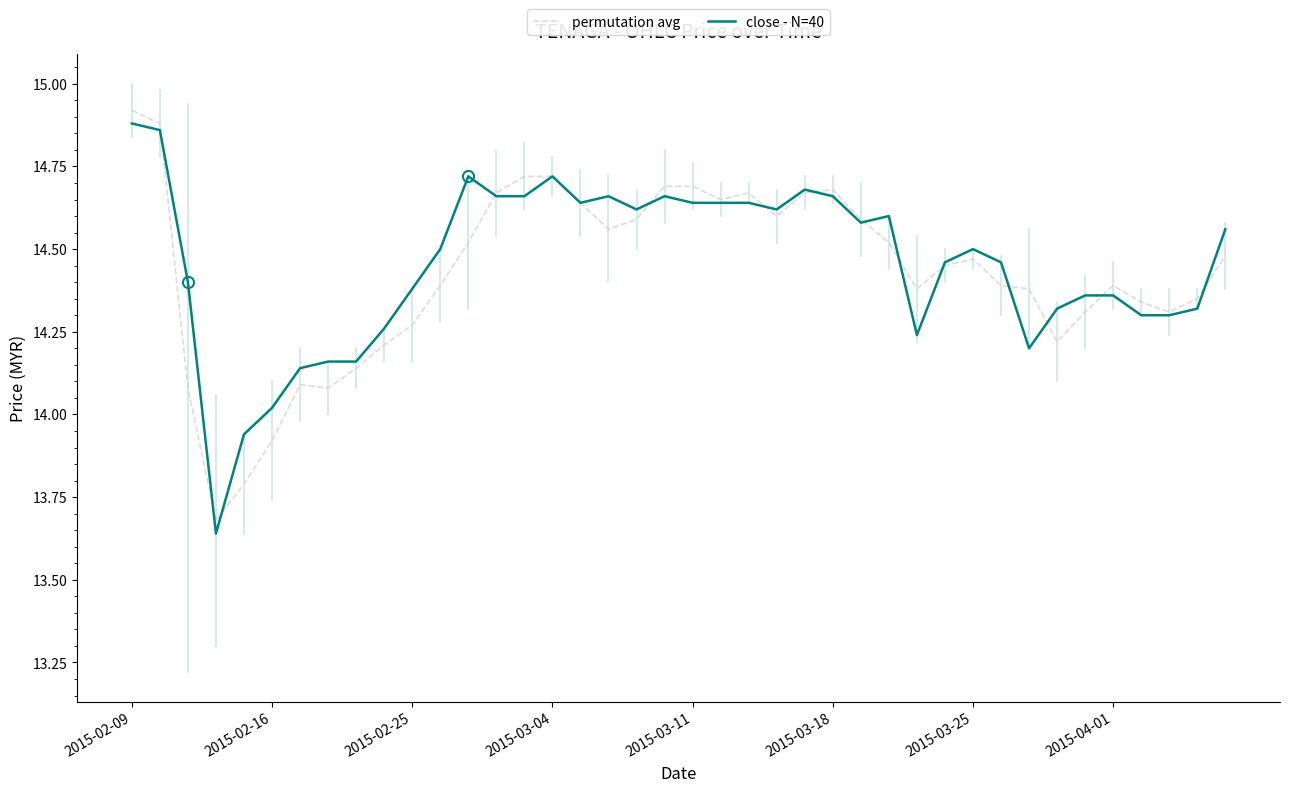

At which label does close - N=40 first exceed 14?

2015-02-09